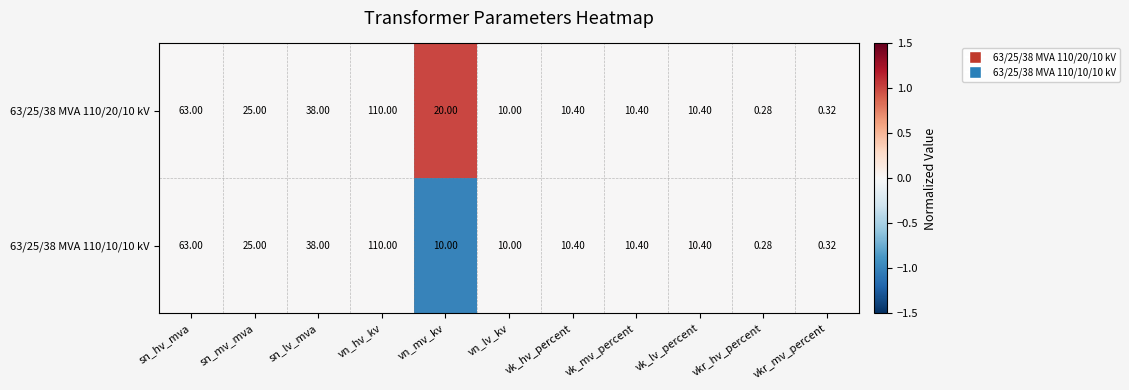

Which series has the largest total across all categories?

63/25/38 MVA 110/20/10 kV